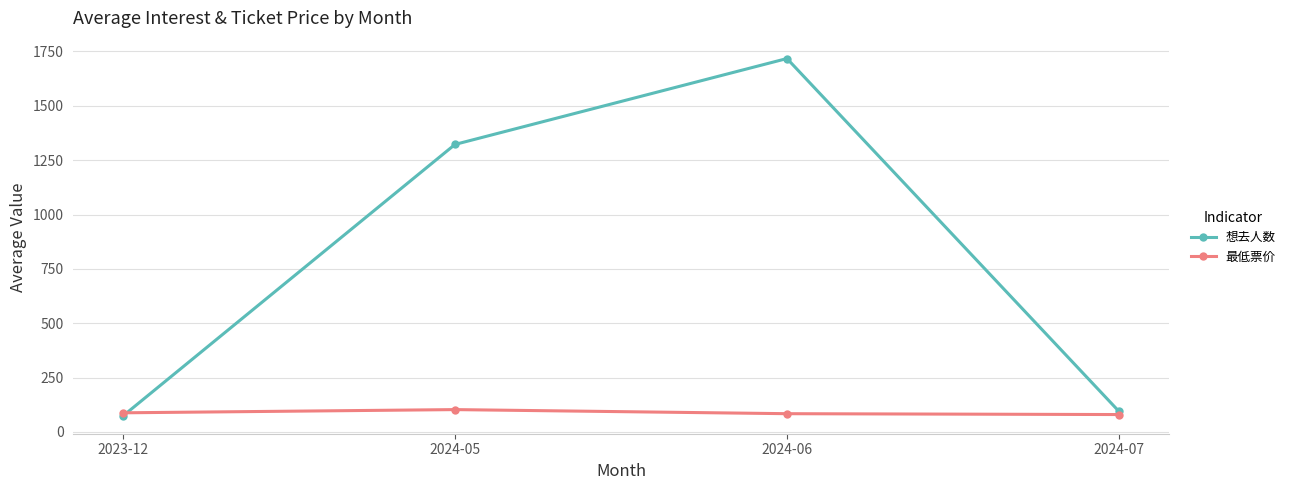

What is the highest value of the 想去人数 series?

1717.6